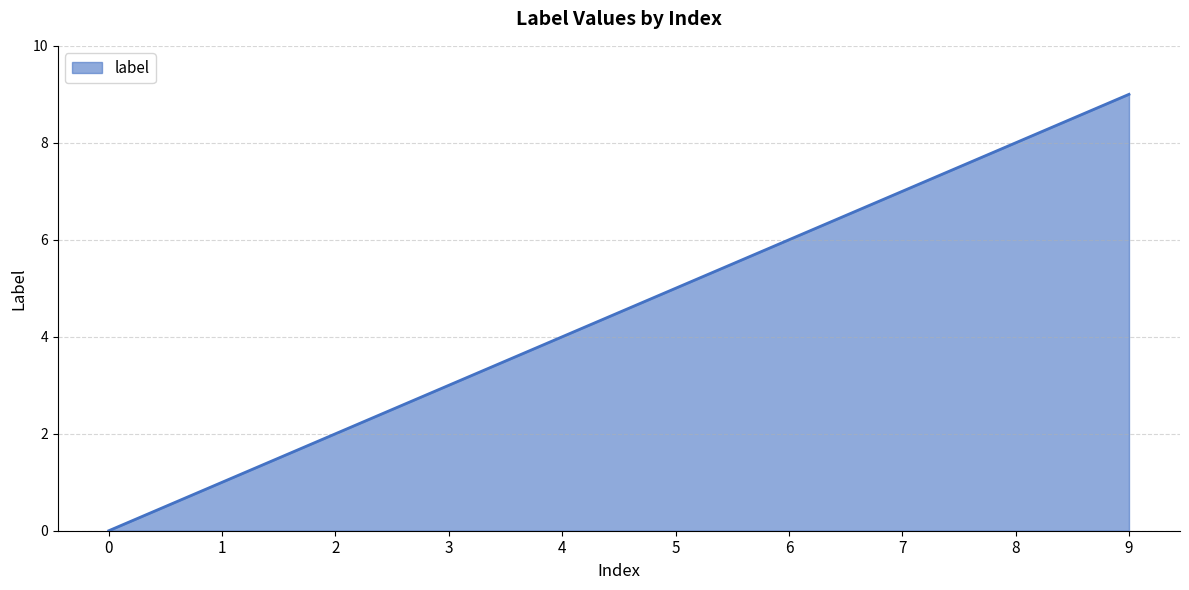

The value at 8 is 4. True or false?

False